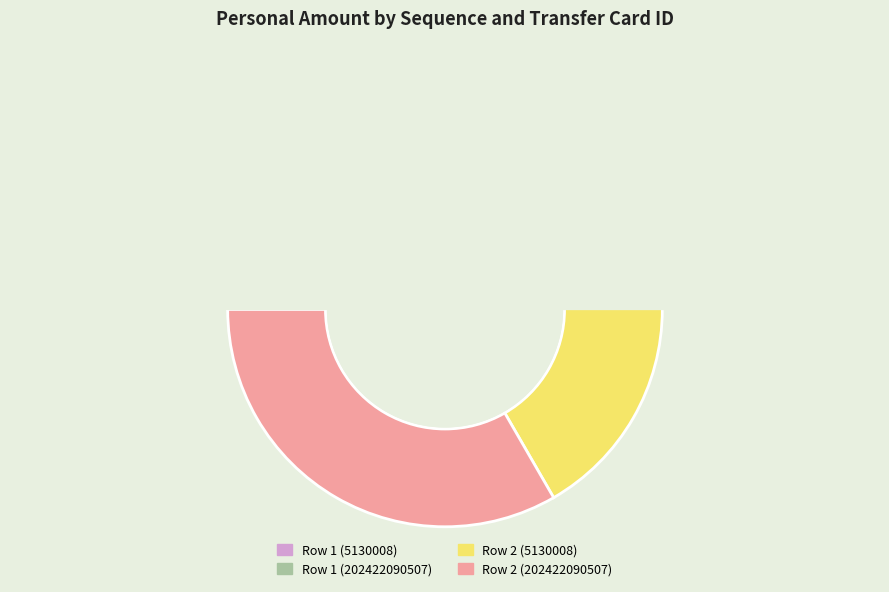

Rank the categories by value from lowest to highest.

1-5130008, 1-202422090507, 2-5130008, 2-202422090507